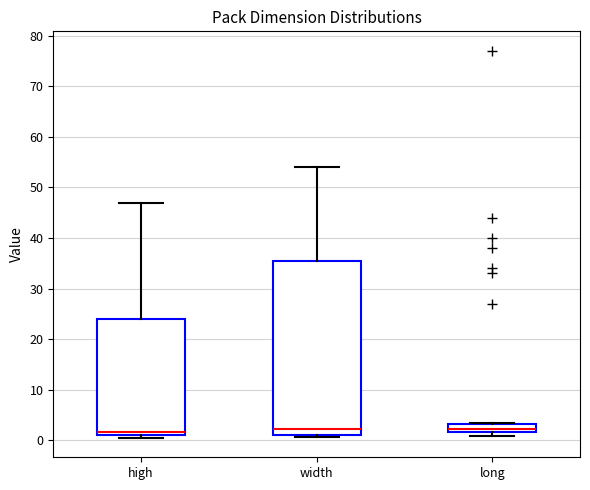

Where does the upper whisker of the box for width end on the y-axis? The values are not printed on the chart, so give them approximately, as read against the axis.

54